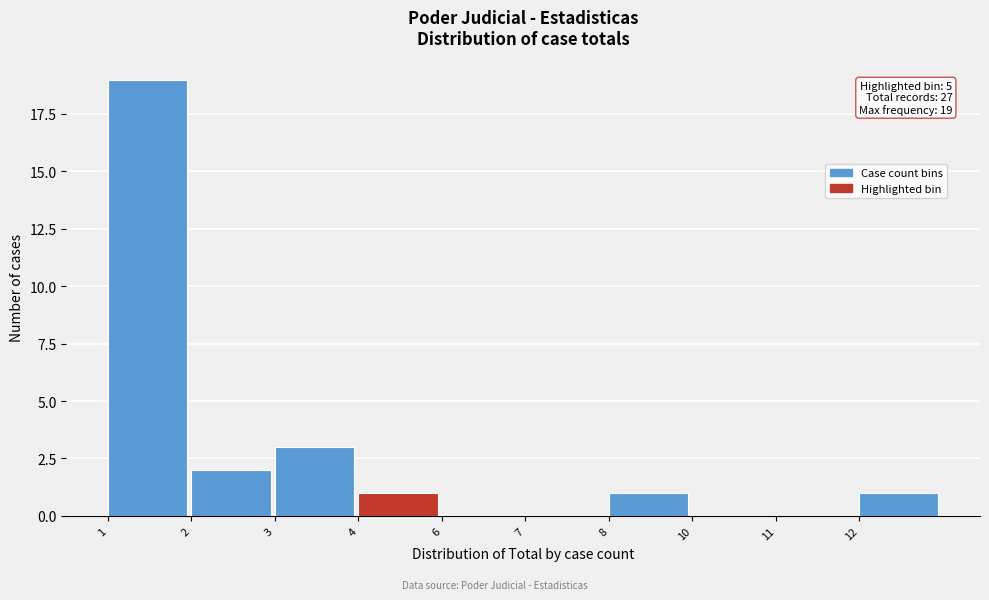

Reading left to right, list all the values displayed in this chart.

1=19	2=2	3=3	4=1	6=0	7=0	8=1	10=0	11=0	12=1